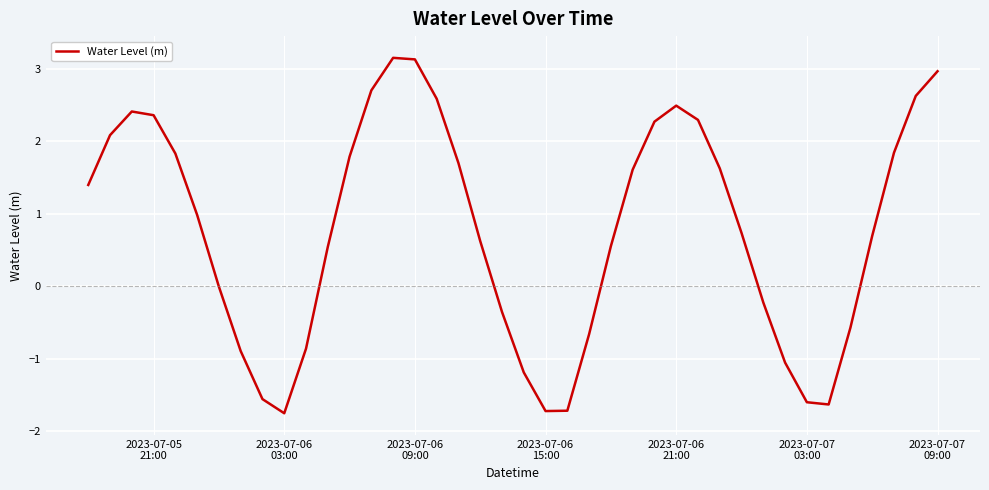

What is the difference between the maximum and minimum values?

4.9